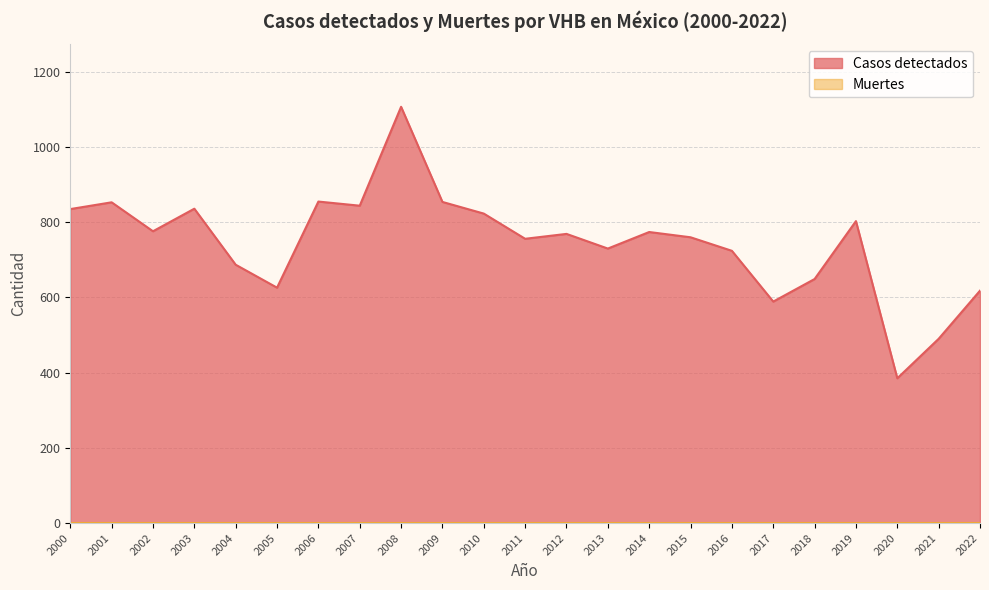

What is the minimum value shown in the chart?

0